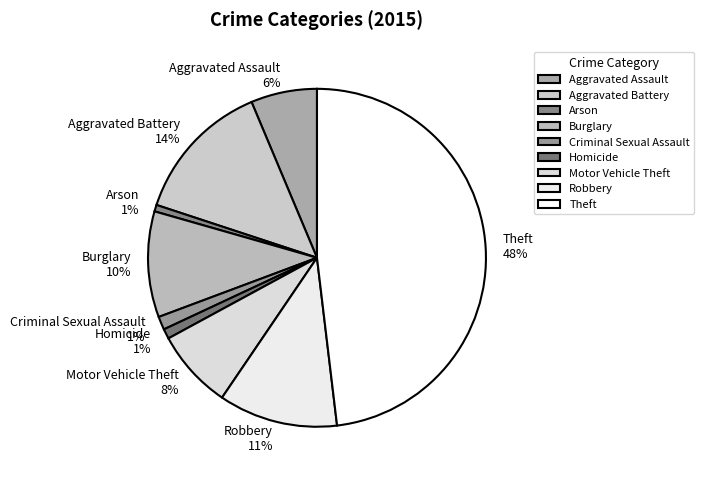

Which slice is the largest?

Theft